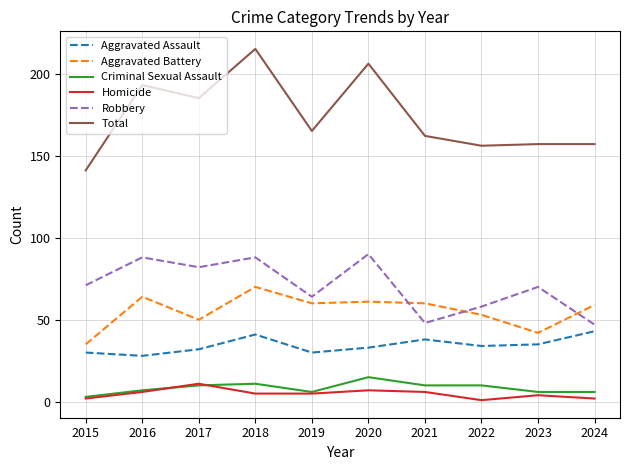

Reading right to left, list all the values displayed in this chart.

Aggravated Assault: 2024=43	2023=35	2022=34	2021=38	2020=33	2019=30	2018=41	2017=32	2016=28	2015=30
Aggravated Battery: 2024=59	2023=42	2022=53	2021=60	2020=61	2019=60	2018=70	2017=50	2016=64	2015=35
Criminal Sexual Assault: 2024=6	2023=6	2022=10	2021=10	2020=15	2019=6	2018=11	2017=10	2016=7	2015=3
Homicide: 2024=2	2023=4	2022=1	2021=6	2020=7	2019=5	2018=5	2017=11	2016=6	2015=2
Robbery: 2024=47	2023=70	2022=58	2021=48	2020=90	2019=64	2018=88	2017=82	2016=88	2015=71
Total: 2024=157	2023=157	2022=156	2021=162	2020=206	2019=165	2018=215	2017=185	2016=193	2015=141